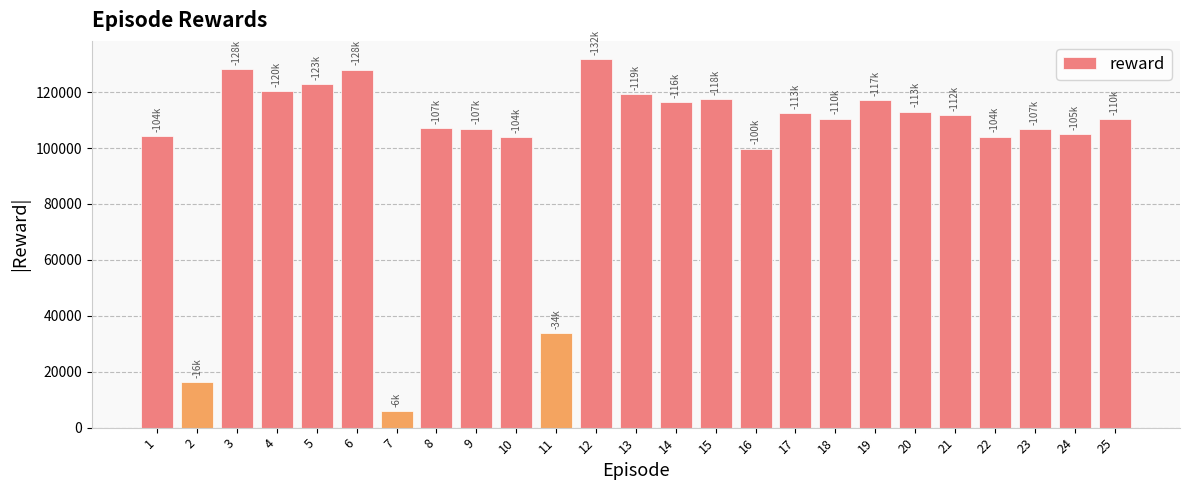

Between 3 and 9, which is larger?

3